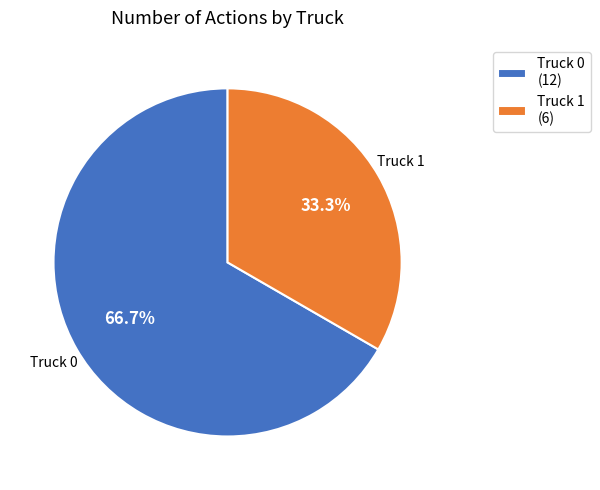

How many segments does this pie chart have?

2